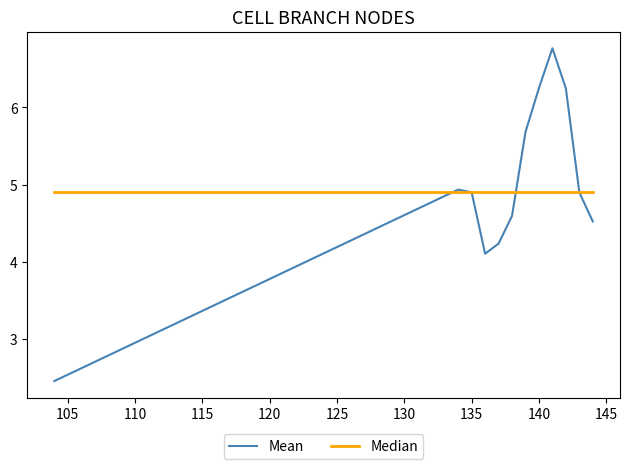

Which series has the widest spread of values?

Mean